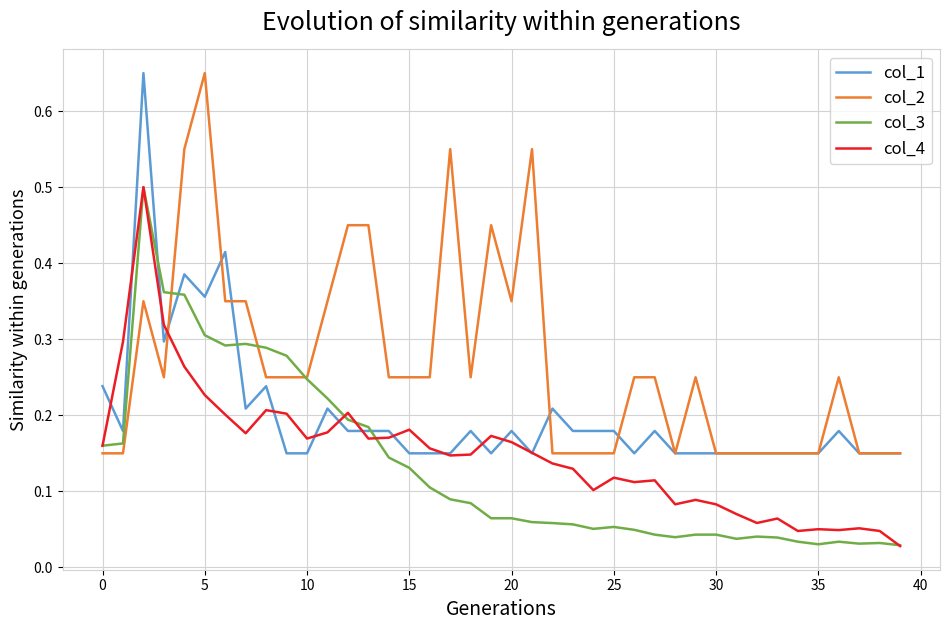

How many lines are shown in the chart?

4